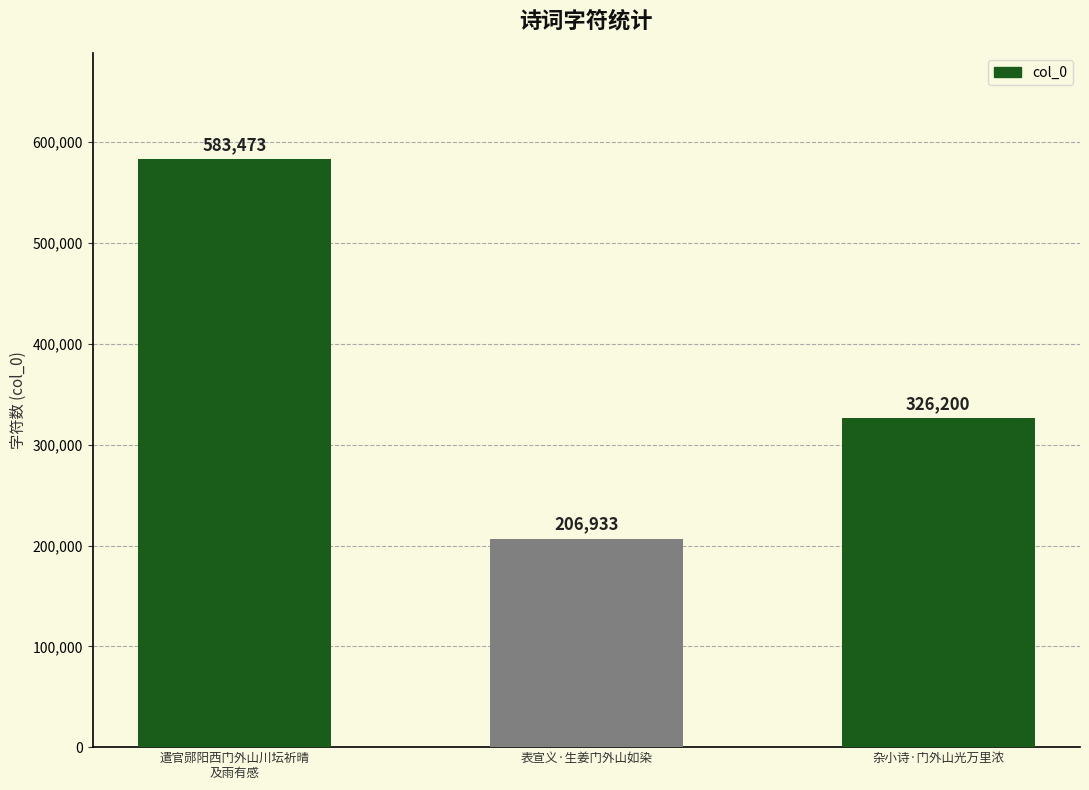

Rank the categories by value from highest to lowest.

遣官郧阳西门外山川坛祈晴
及雨有感, 杂小诗·门外山光万里浓, 表宣义·生姜门外山如染